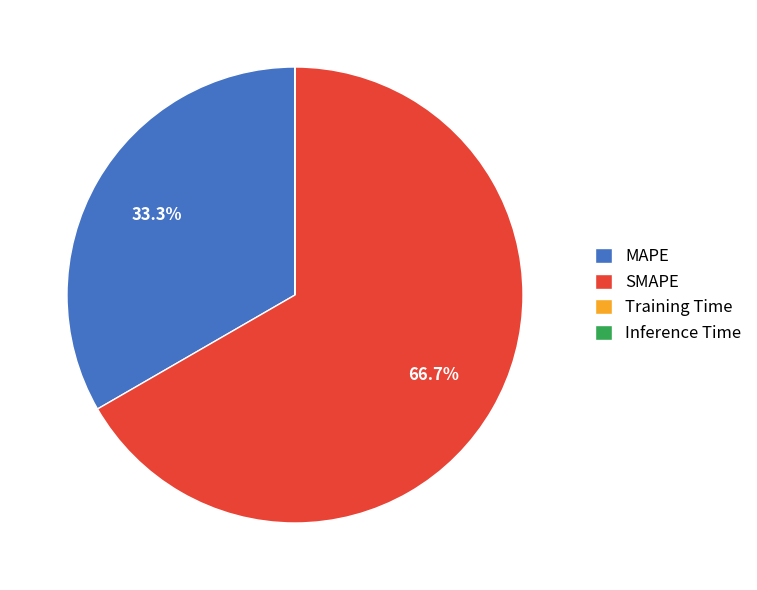

To the nearest percent, what is the difference between the largest and smallest slice percentages?

67%